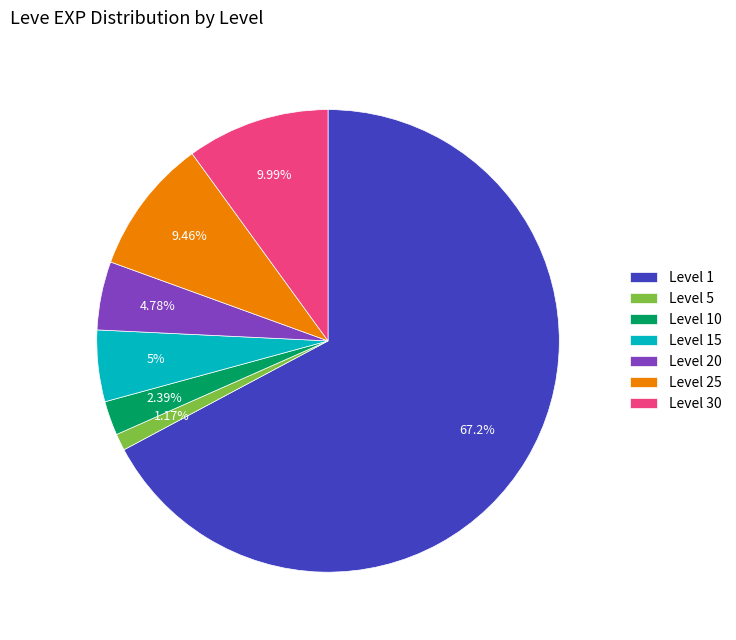

Approximately how many times larger is the value at Level 10 compared to Level 20?

0.5